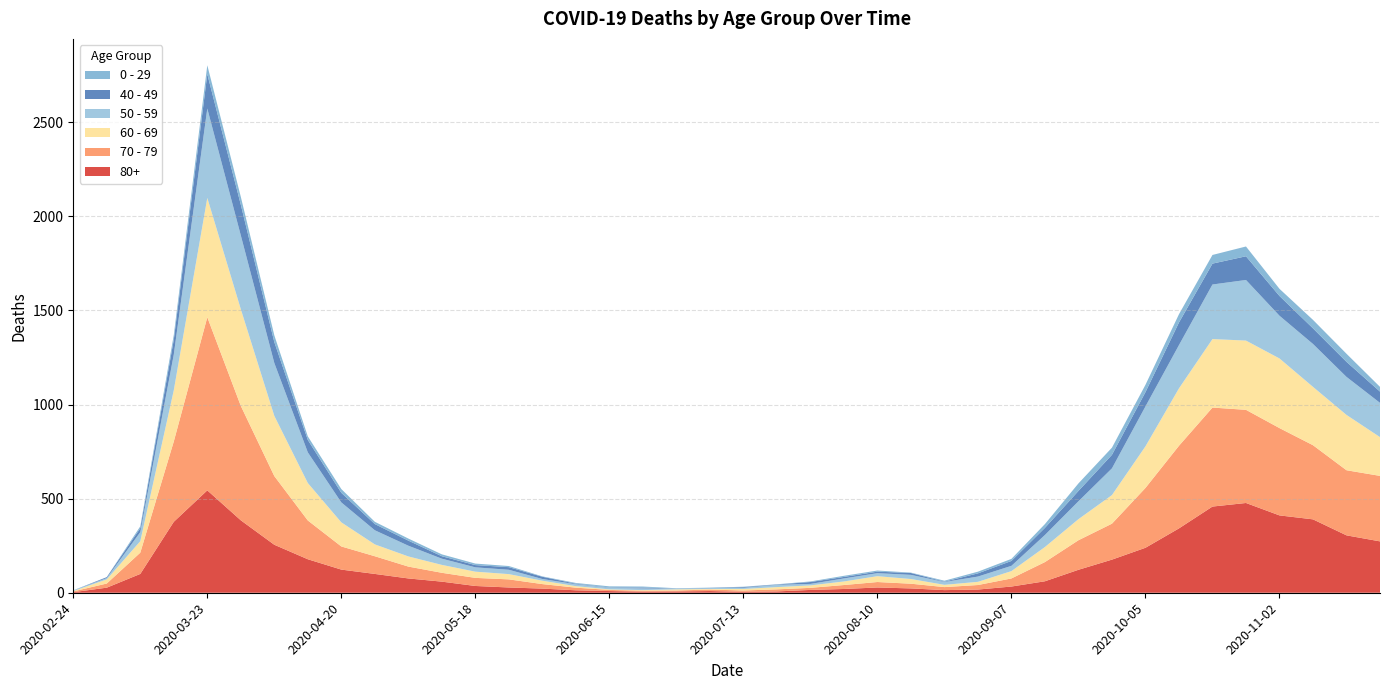

Reading left to right, what are all the values shown in this chart?

80+: 3	27	100	377	544	385	255	178	123	100	76	59	36	28	22	13	9	6	7	9	5	7	15	20	28	23	14	17	33	61	122	176	239	342	458	477	411	390	305	273
70 - 79: 4	22	113	427	920	608	365	206	123	94	63	47	43	43	24	14	6	5	5	8	7	11	11	21	29	25	16	24	43	102	157	191	318	439	526	495	464	394	346	348
60 - 69: 2	22	61	272	634	514	320	199	128	63	54	42	33	28	18	8	3	3	6	3	8	12	13	19	31	25	12	17	39	80	112	152	221	305	364	368	370	310	294	206
50 - 59: 3	7	48	190	475	392	281	163	106	75	57	33	23	23	9	10	8	9	3	5	6	12	8	16	16	22	15	28	28	64	95	142	212	230	290	322	227	228	202	182
40 - 49: 0	5	21	79	183	163	111	66	51	33	27	13	12	14	12	3	2	5	1	1	4	2	10	8	8	10	2	17	26	38	55	72	76	120	111	126	105	83	80	60
0 - 29: 1	0	10	25	47	42	36	19	20	12	11	10	8	6	2	4	6	5	2	1	2	1	3	6	6	2	5	9	11	20	40	38	39	44	46	52	38	45	43	25